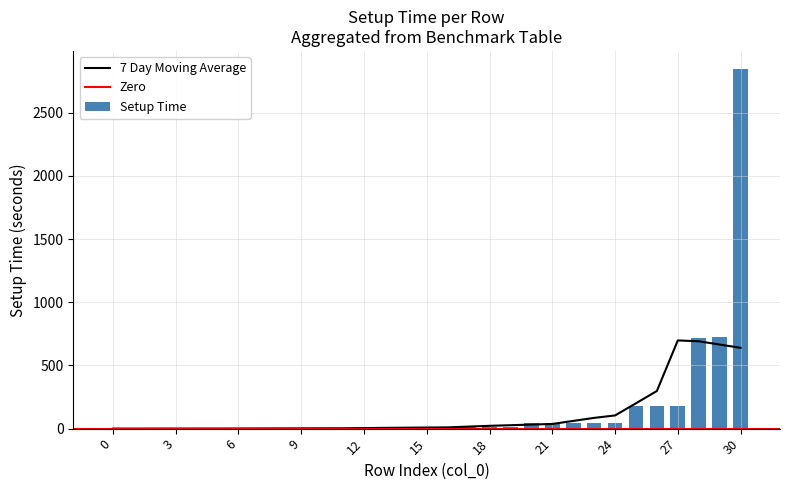

The Solve Time series shows 0.0 at 0. True or false?

False